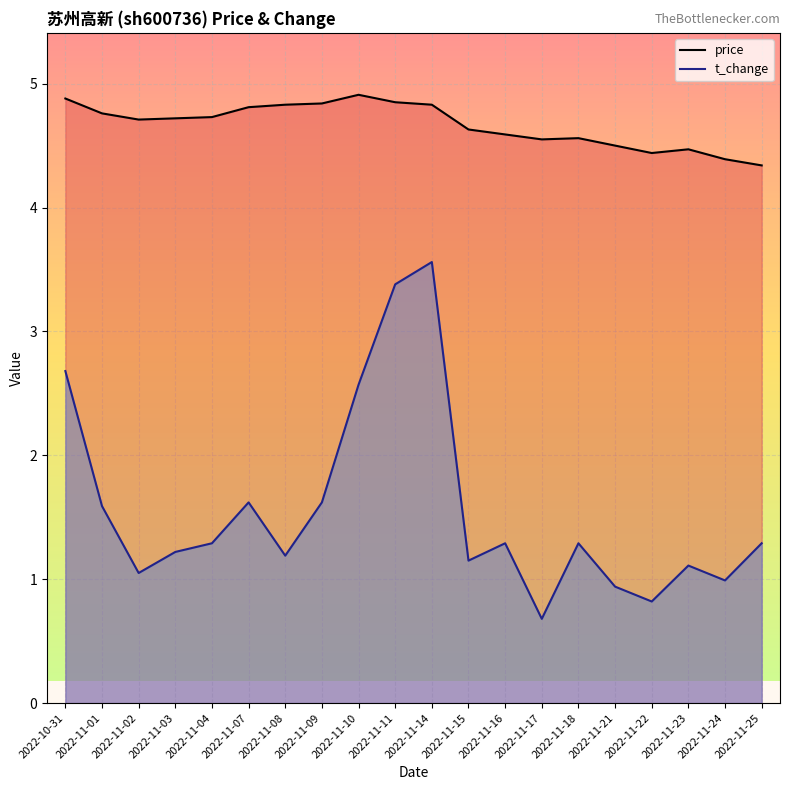

Reading right to left, extract all data points from this chart.

price: 2022-11-25=4.3	2022-11-24=4.4	2022-11-23=4.5	2022-11-22=4.4	2022-11-21=4.5	2022-11-18=4.6	2022-11-17=4.5	2022-11-16=4.6	2022-11-15=4.6	2022-11-14=4.8	2022-11-11=4.8	2022-11-10=4.9	2022-11-09=4.8	2022-11-08=4.8	2022-11-07=4.8	2022-11-04=4.7	2022-11-03=4.7	2022-11-02=4.7	2022-11-01=4.8	2022-10-31=4.9
t_change: 2022-11-25=1.3	2022-11-24=1.0	2022-11-23=1.1	2022-11-22=0.8	2022-11-21=0.9	2022-11-18=1.3	2022-11-17=0.7	2022-11-16=1.3	2022-11-15=1.1	2022-11-14=3.6	2022-11-11=3.4	2022-11-10=2.6	2022-11-09=1.6	2022-11-08=1.2	2022-11-07=1.6	2022-11-04=1.3	2022-11-03=1.2	2022-11-02=1.1	2022-11-01=1.6	2022-10-31=2.7